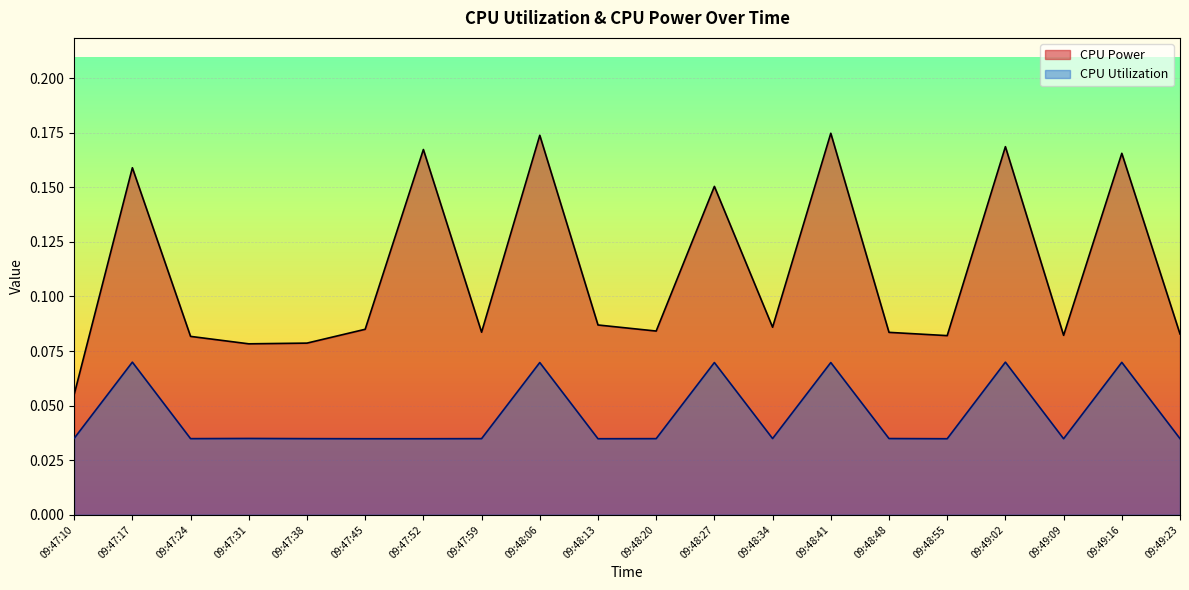

What is the label of the 7th point from the left?

09:47:52